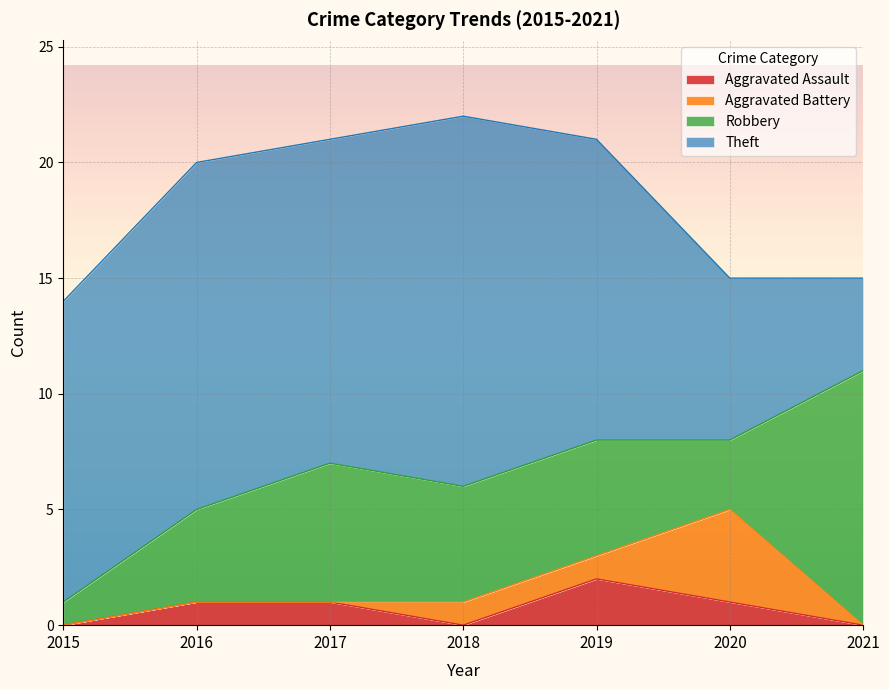

How many data points in Aggravated Battery are above 0?

3